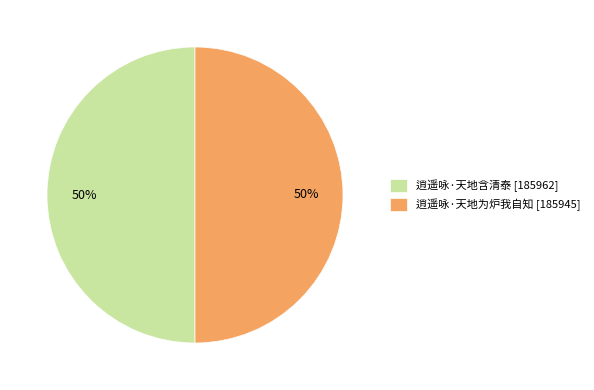

Do 逍遥咏·天地为炉我自知 [185945] and 逍遥咏·天地含清泰 [185962] together represent more than half of the pie?

Yes